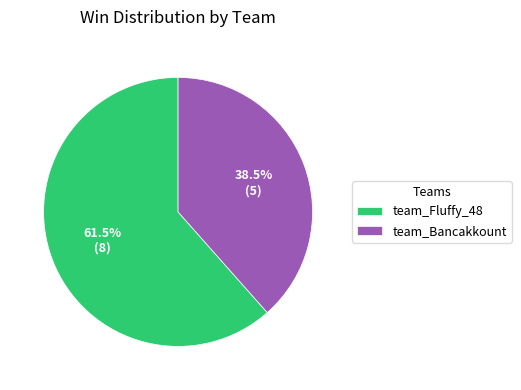

To the nearest percent, what is the combined percentage of team_Fluffy_48 and team_Bancakkount?

100%